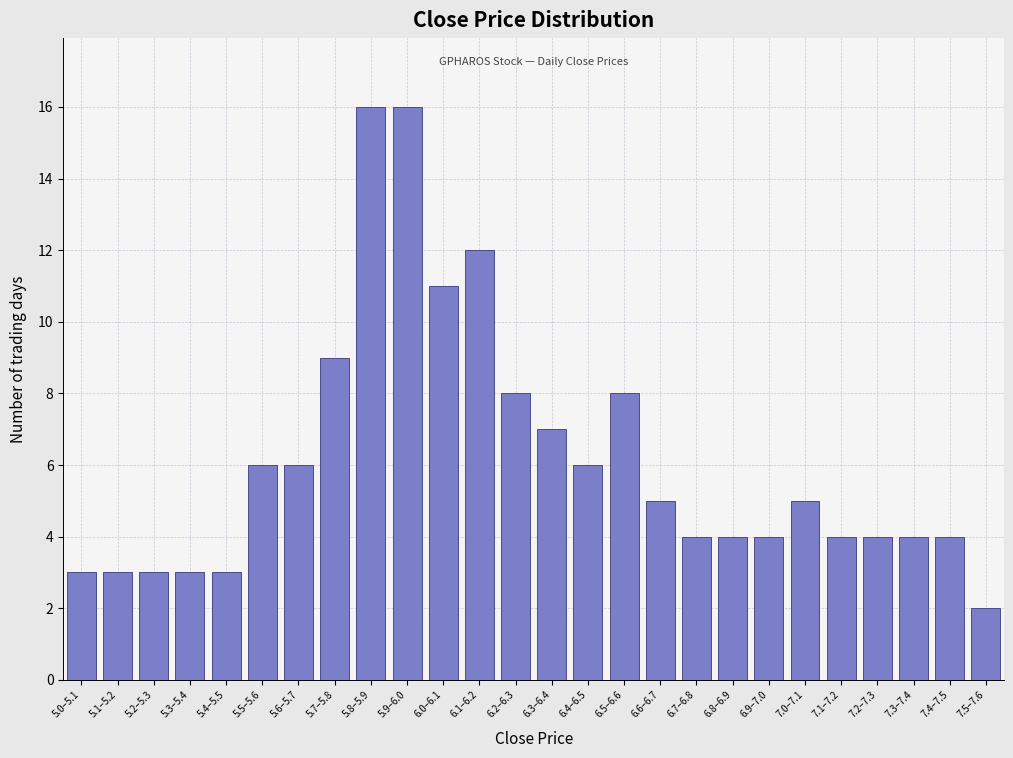

Reading left to right, what are all the values shown in this chart?

3	3	3	3	3	6	6	9	16	16	11	12	8	7	6	8	5	4	4	4	5	4	4	4	4	2